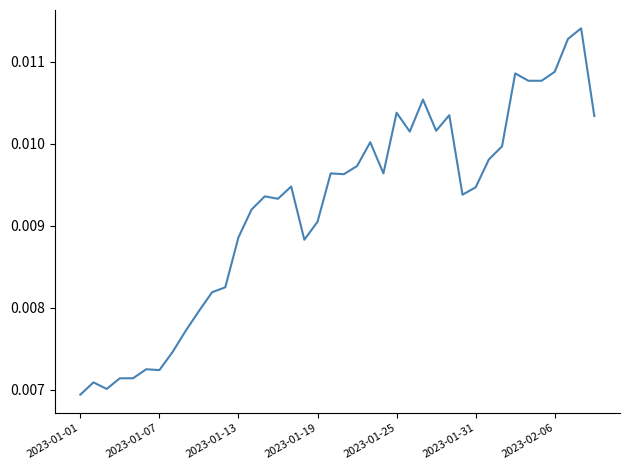

True or false: the data has more than 2 interior local peaks.

True